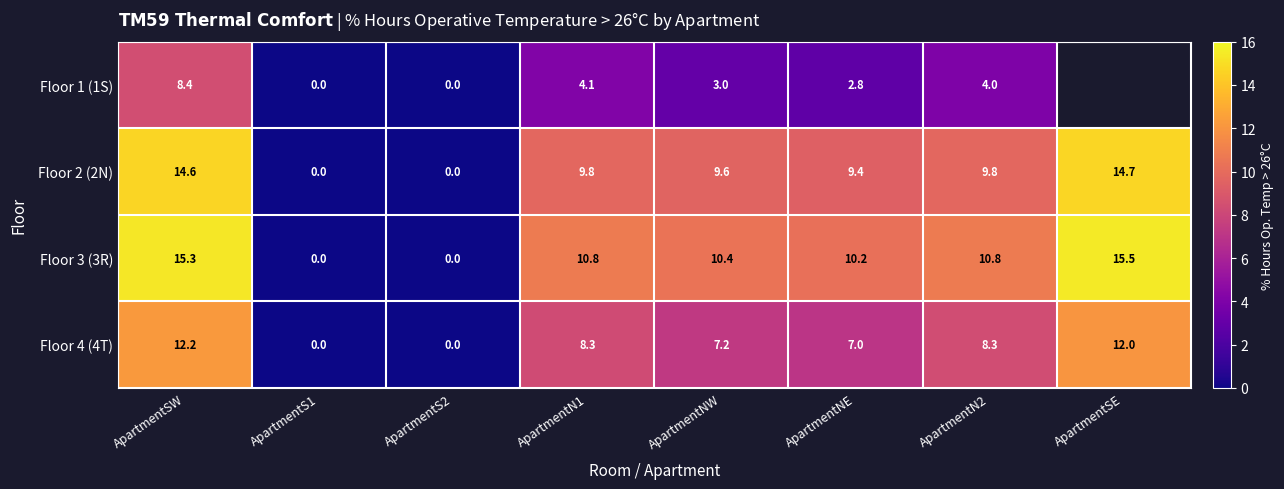

What is the spread (max minus min) of values at ApartmentNW?

7.4